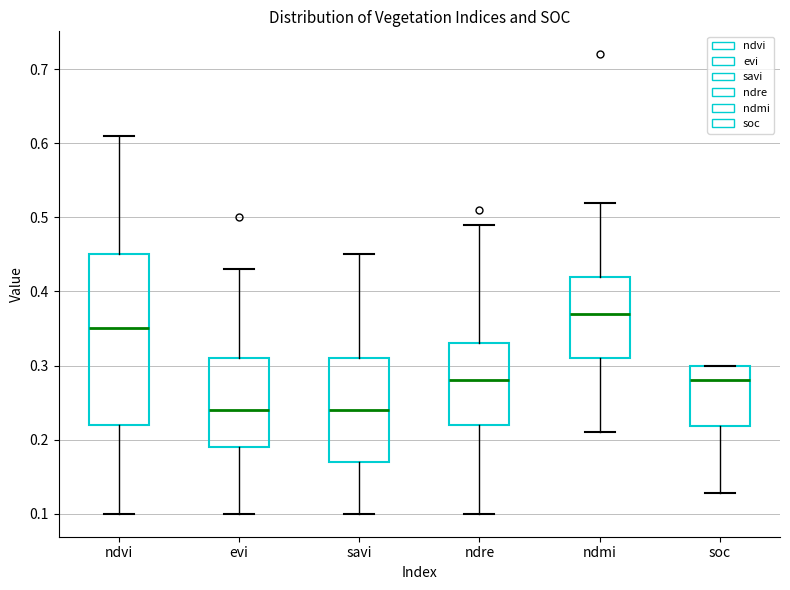

Which box is the tallest, from its lower edge to its upper edge?

ndvi